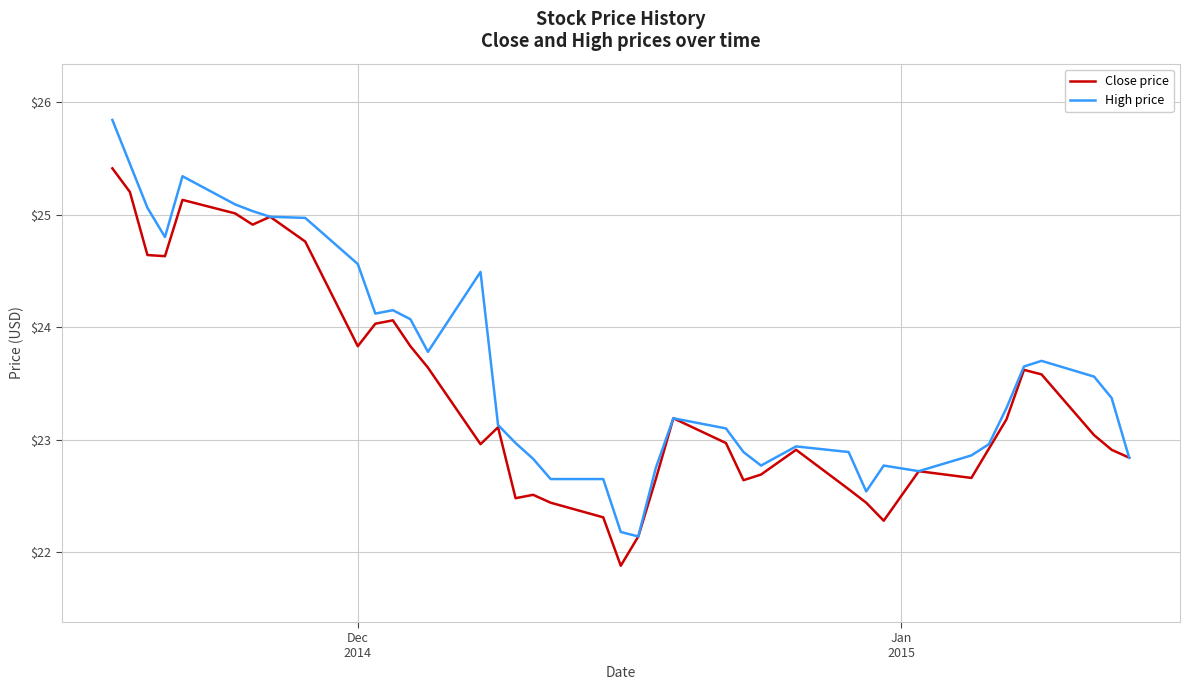

Which series has the widest spread of values?

High price